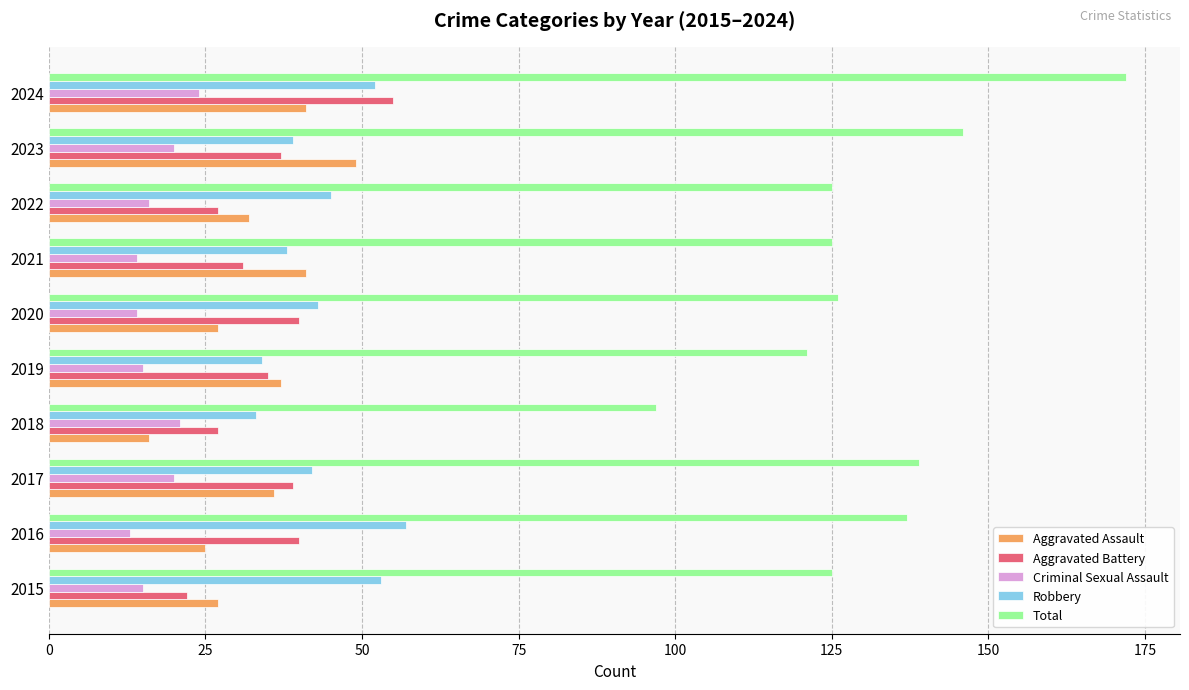

The value of Total at 2022 is 125. True or false?

True